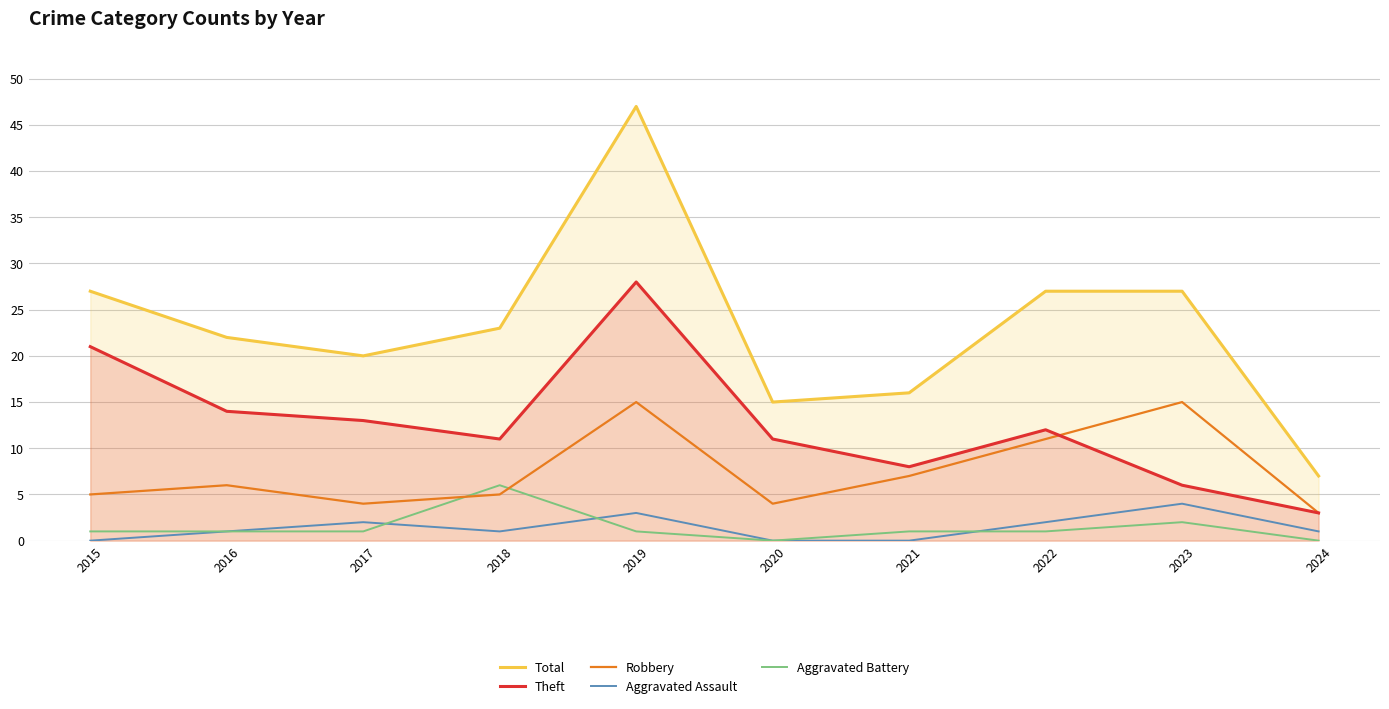

How many lines are shown in the chart?

5